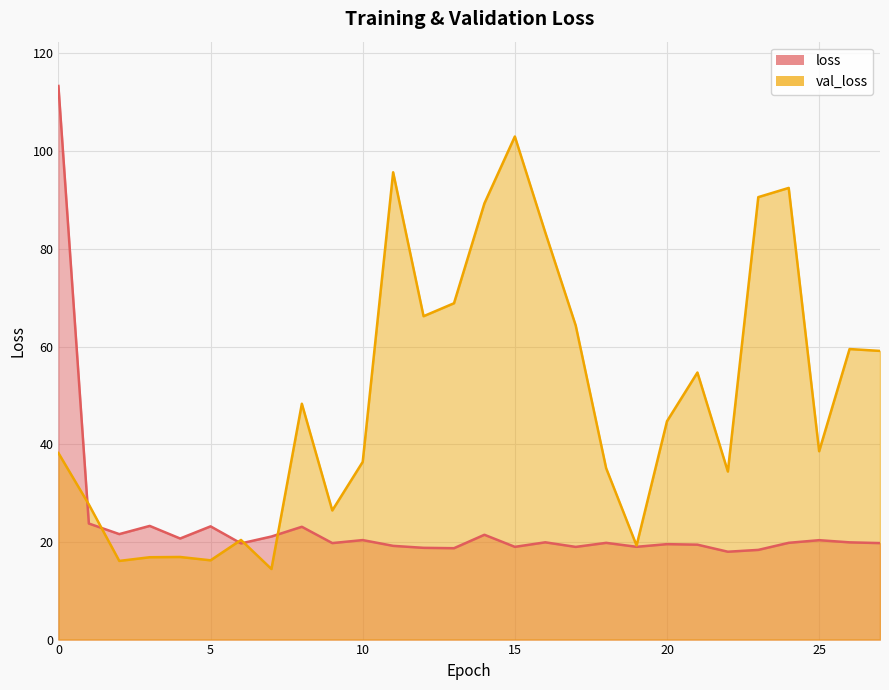

How many values in the val_loss series are below 44?

14